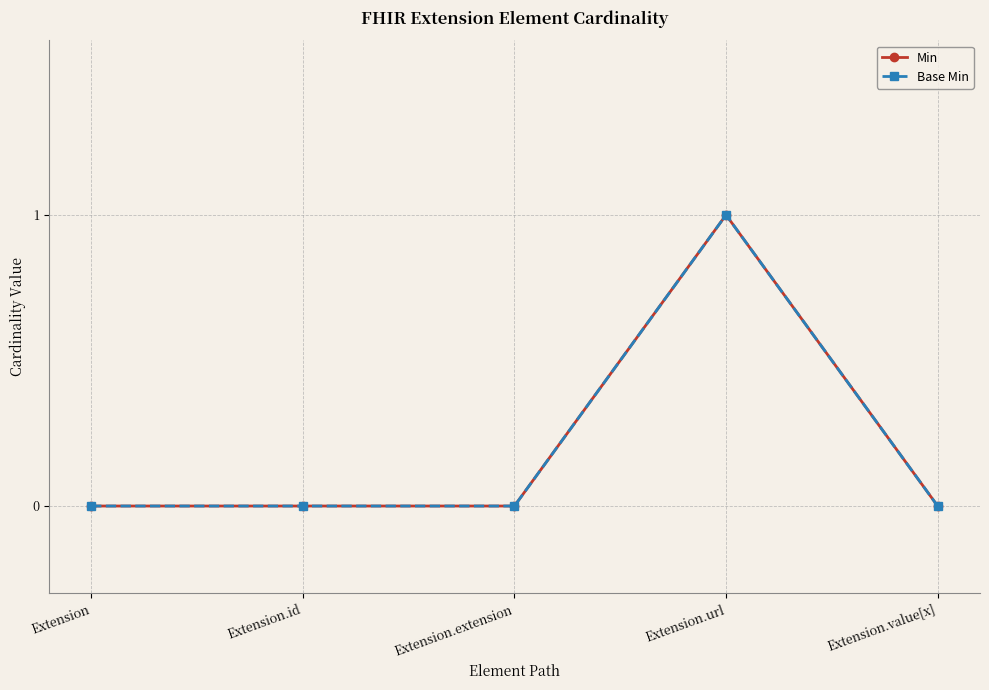

Which series has the largest total across all categories?

Min